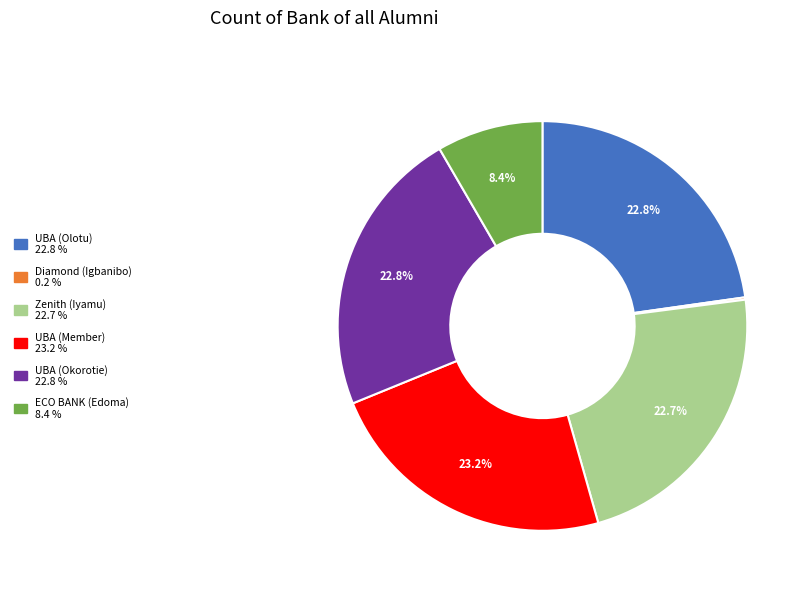

Does any single category account for the majority?

No